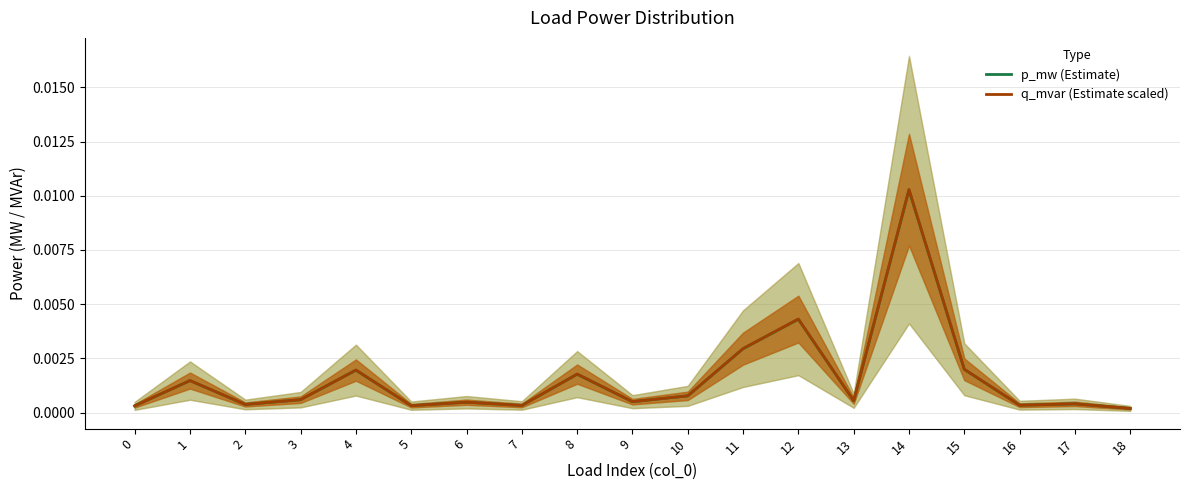

True or false: p_mw (Estimate) and q_mvar (Estimate scaled) intersect in this chart.

False